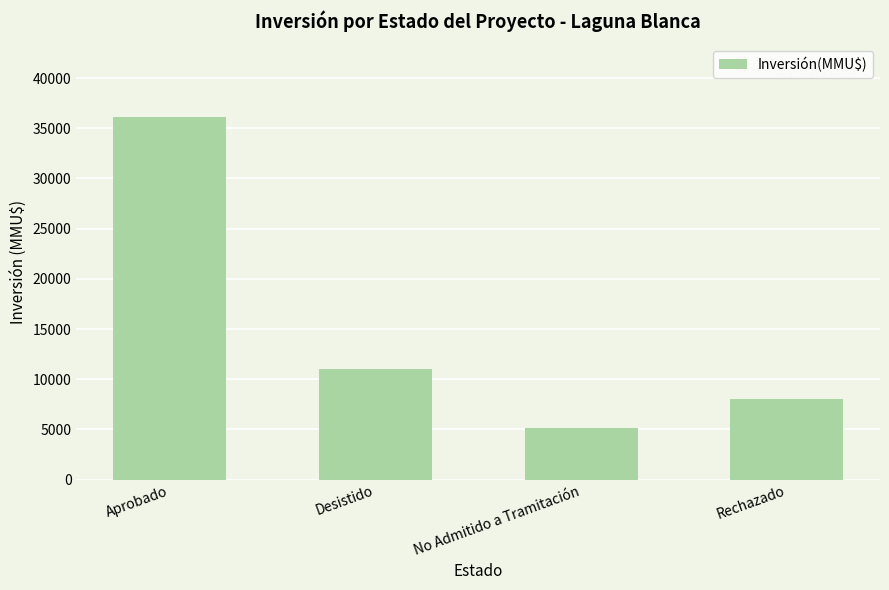

What is the average value?

15058